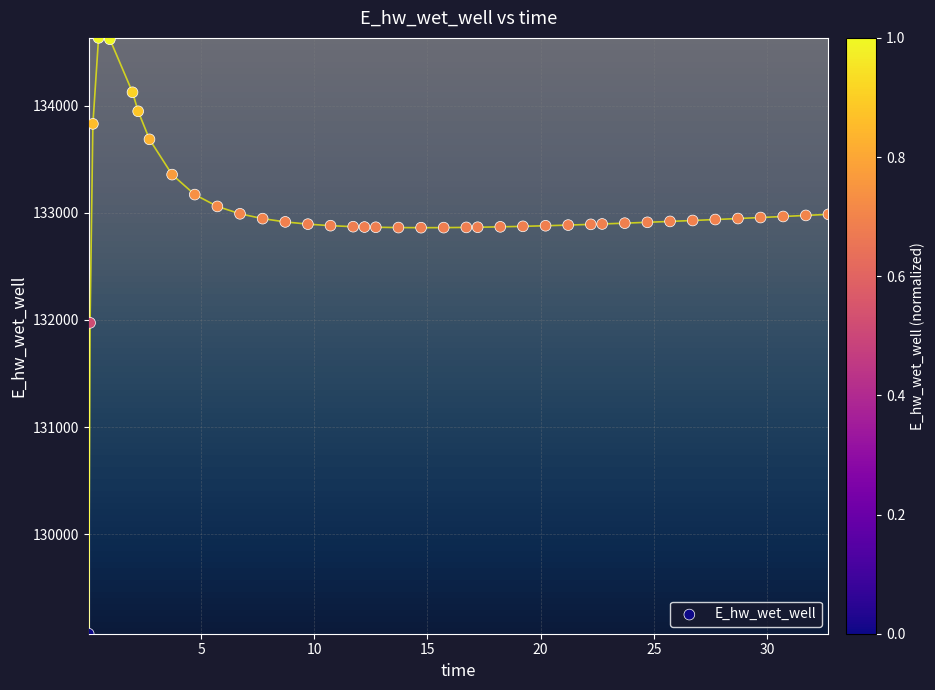

What Y value in the scatter plot is closest to 131851?

131972.5